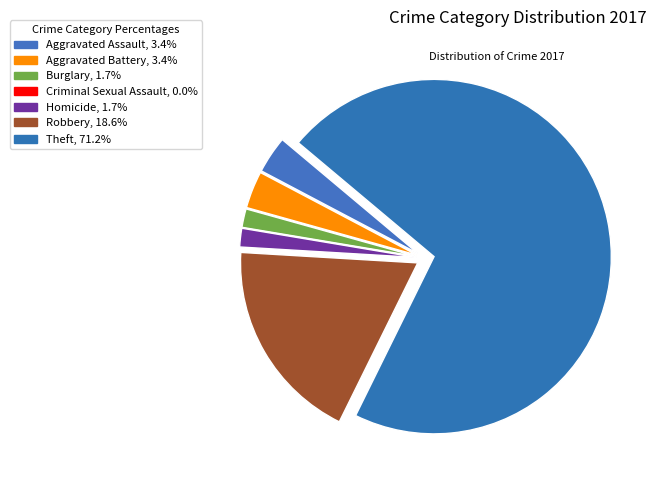

What is the change in value from Aggravated Assault to Theft?

+40